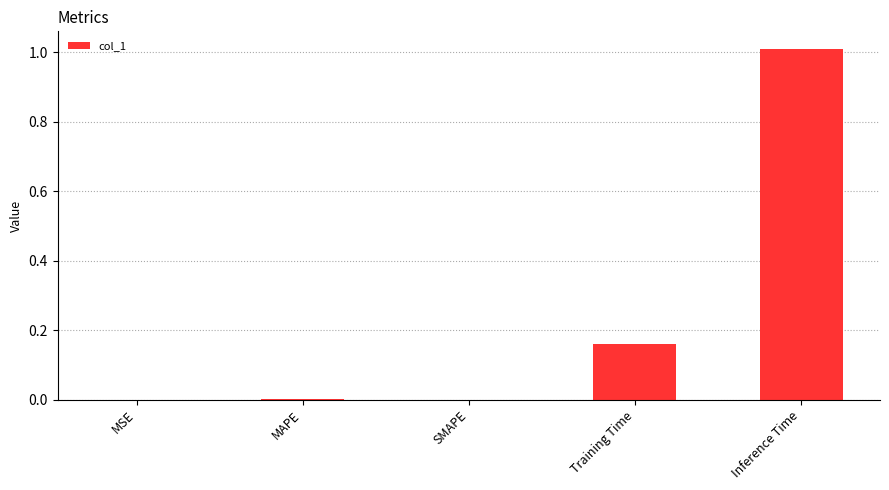

What is the sum of all values?

1.2